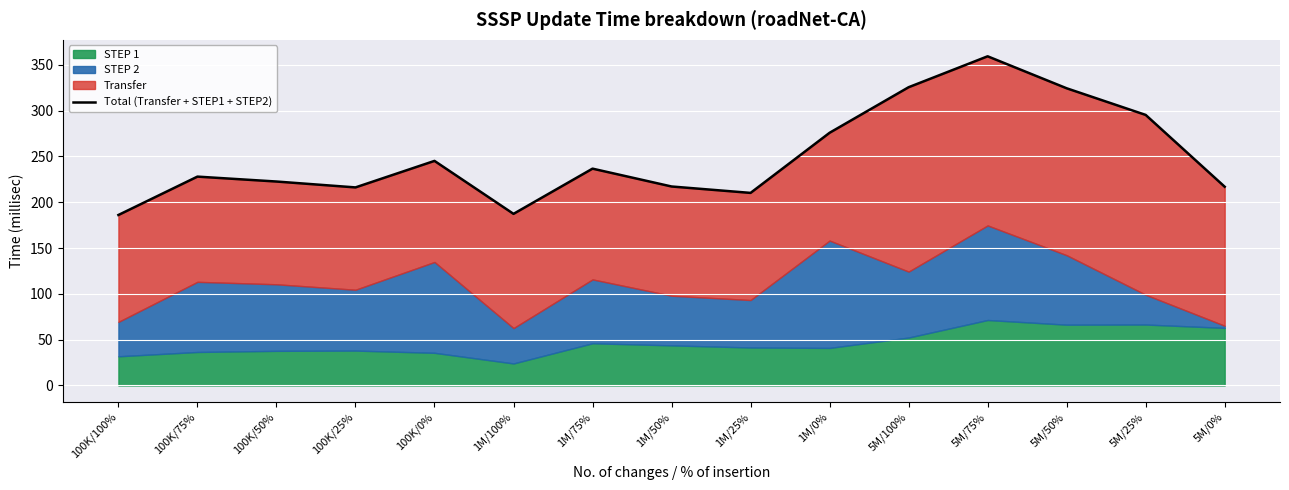

What position from the right is 1M/100%?

10